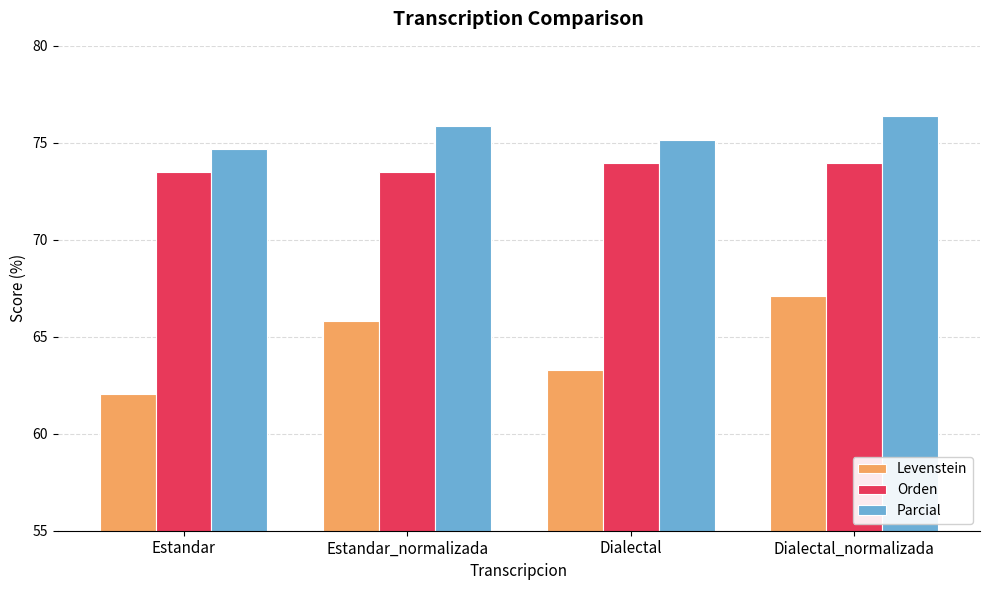

True or false: Orden has a value of 36.8 at Estandar_normalizada.

False